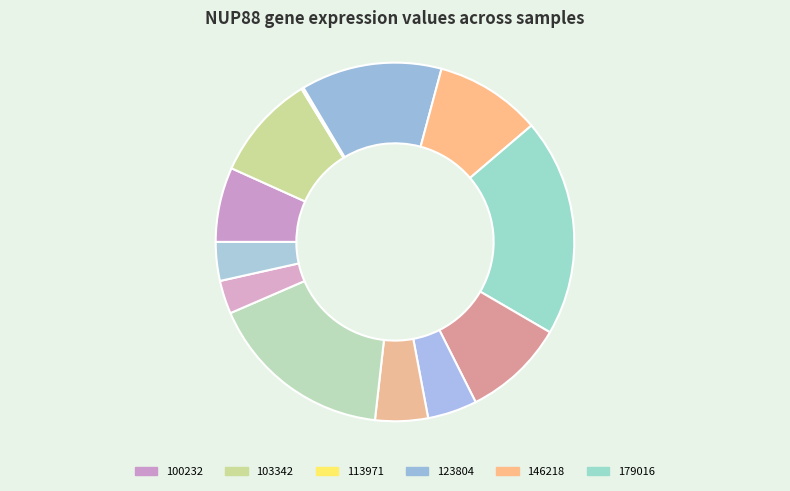

What is the largest slice in the pie chart?

179016